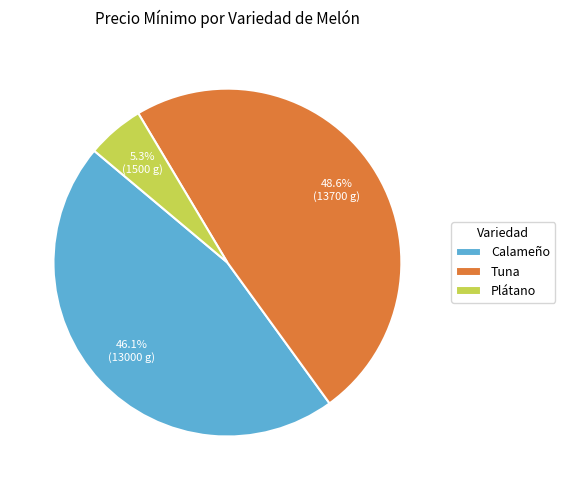

Combined, do Calameño and Tuna account for over 50%?

Yes